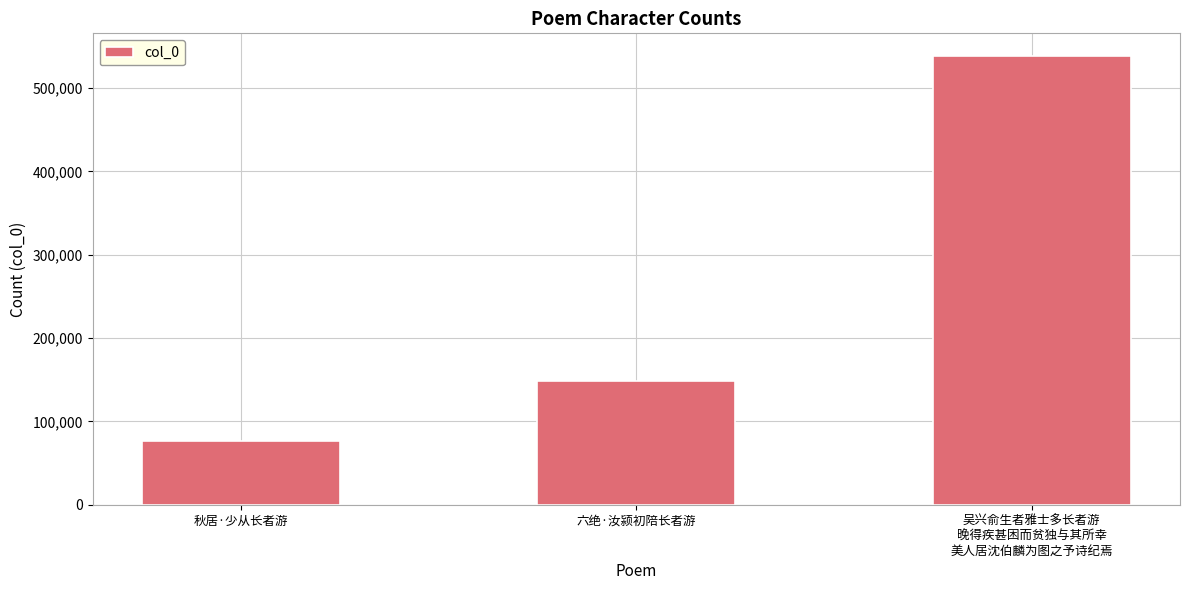

Is it true that the value at 吴兴俞生者雅士多长者游
晚得疾甚困而贫独与其所幸
美人居沈伯麟为图之予诗纪焉 is 217889?

False